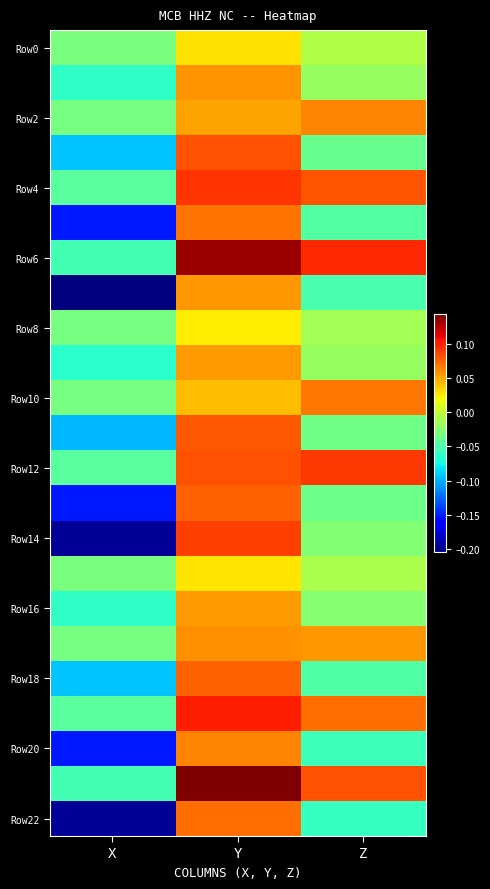

At which category is the sum across all series the highest?

Y